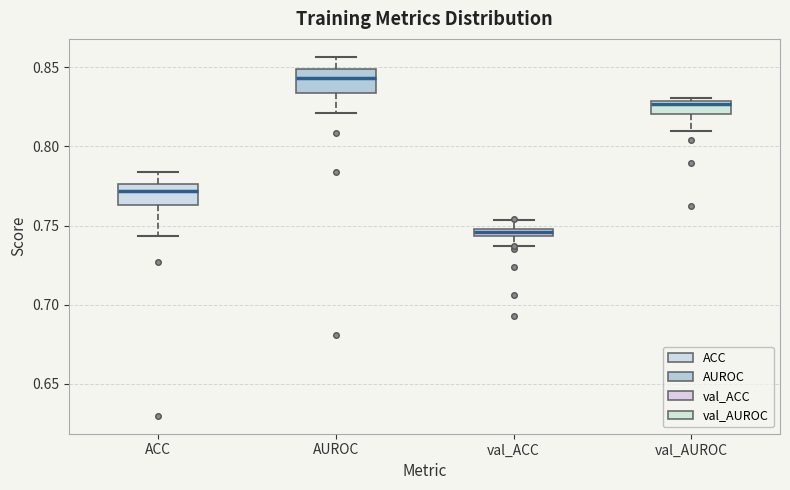

Which box has the lowest median line?

val_ACC